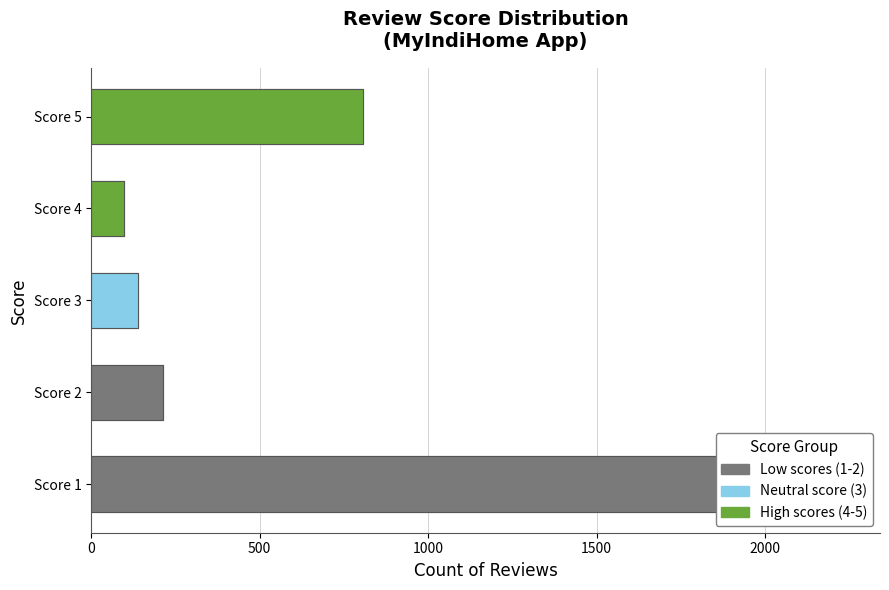

How many bars are there in total?

5